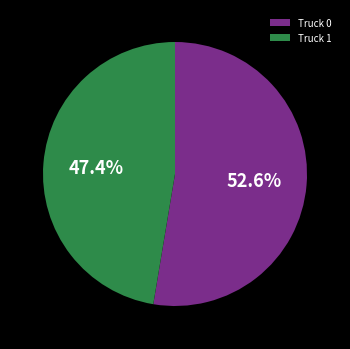

To the nearest percent, what is the difference between the largest and smallest slice percentages?

5%